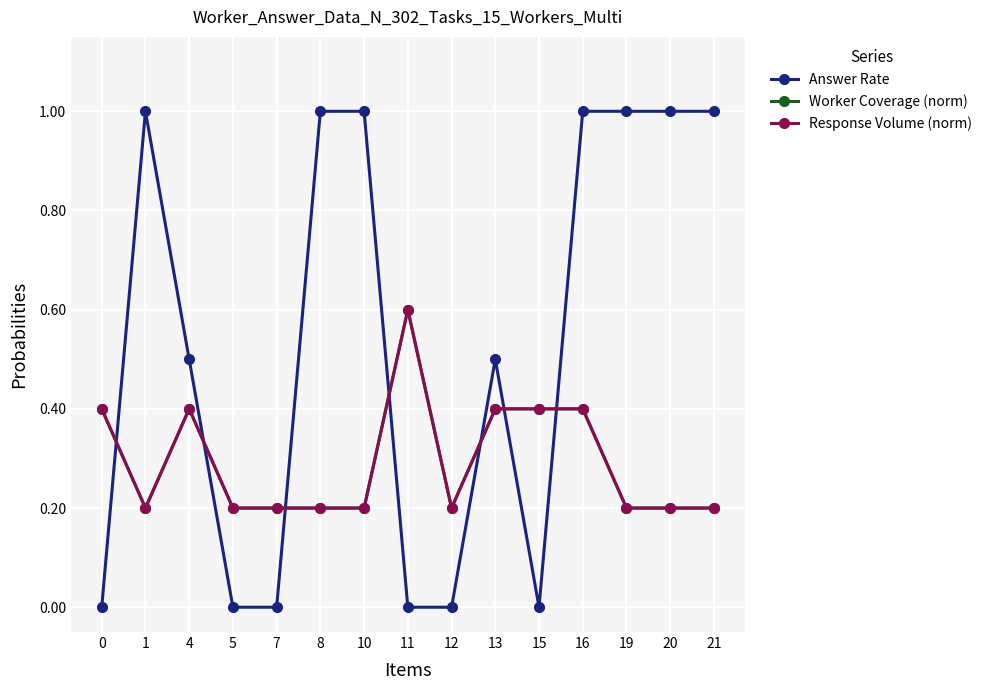

What is the difference between the highest and lowest values at 19?

0.8